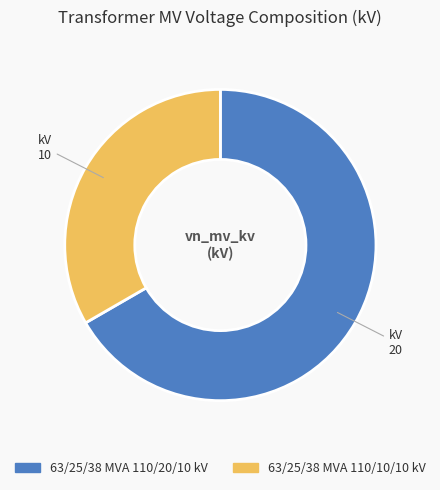

Rank the categories by value from highest to lowest.

63/25/38 MVA 110/20/10 kV, 63/25/38 MVA 110/10/10 kV